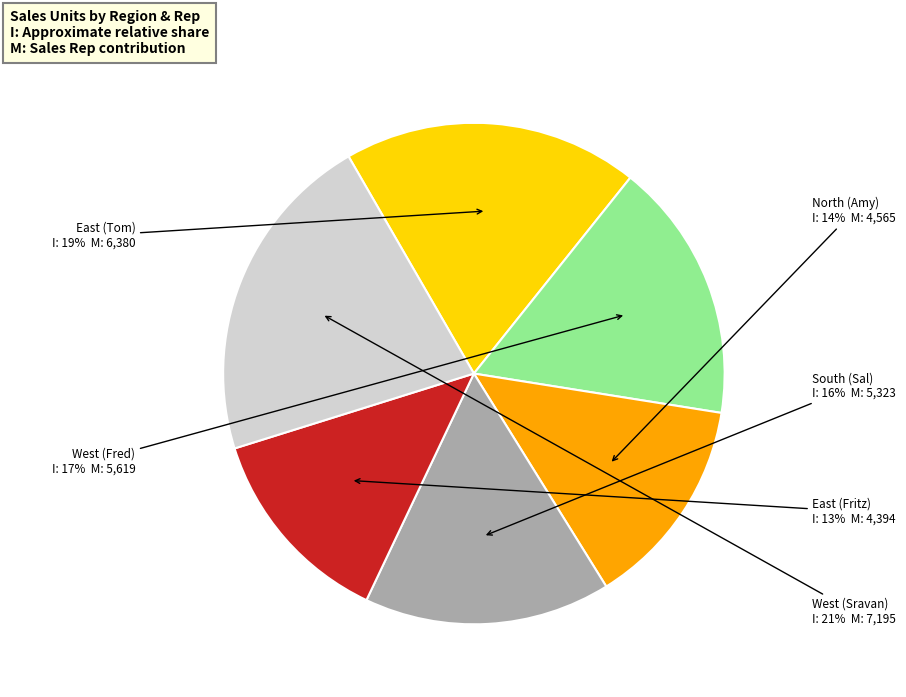

Is it true that South (Sal) is 16% of the pie?

True